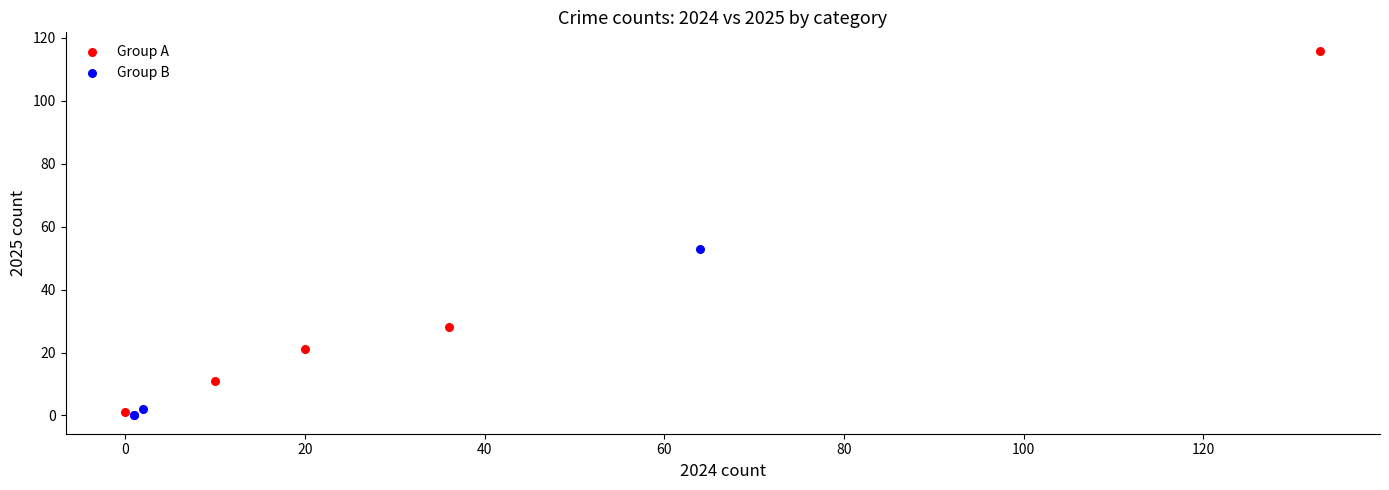

Which series reaches the maximum Y coordinate?

Group A